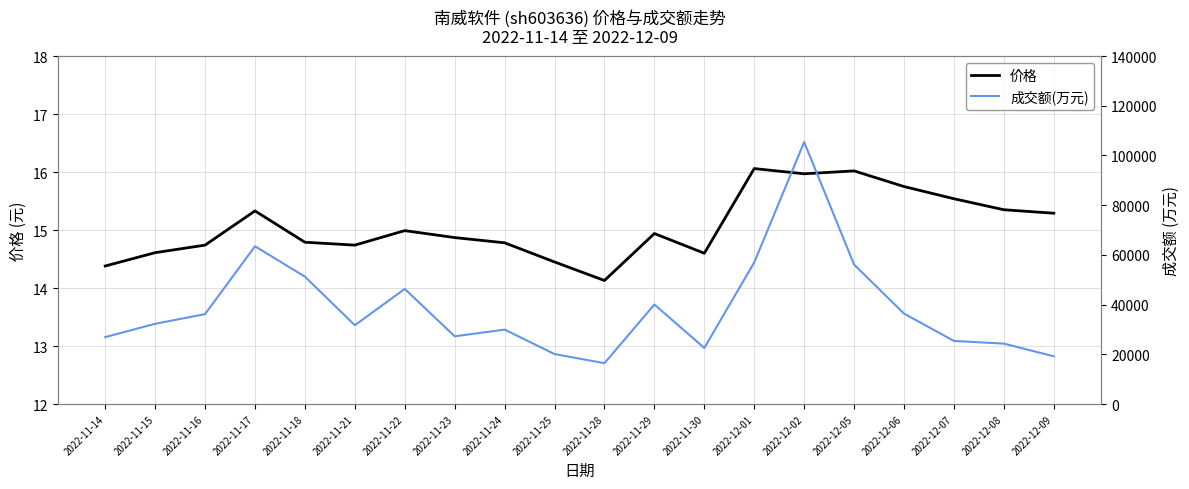

True or false: 价格 has a value of 14.7 at 2022-11-21.

True